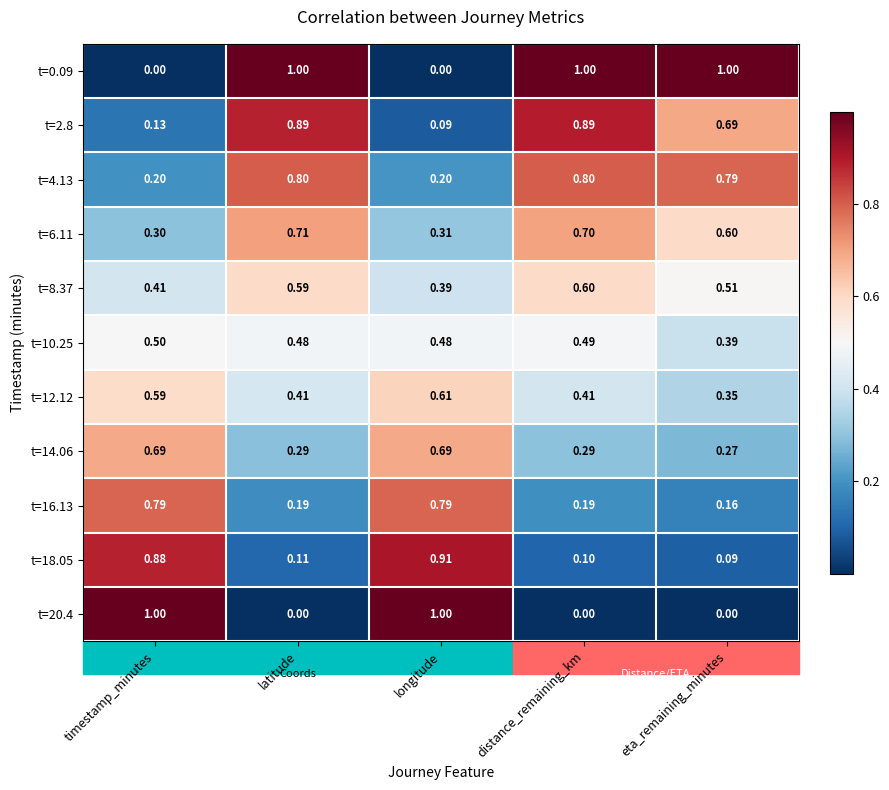

What is the greatest value displayed?

1.0